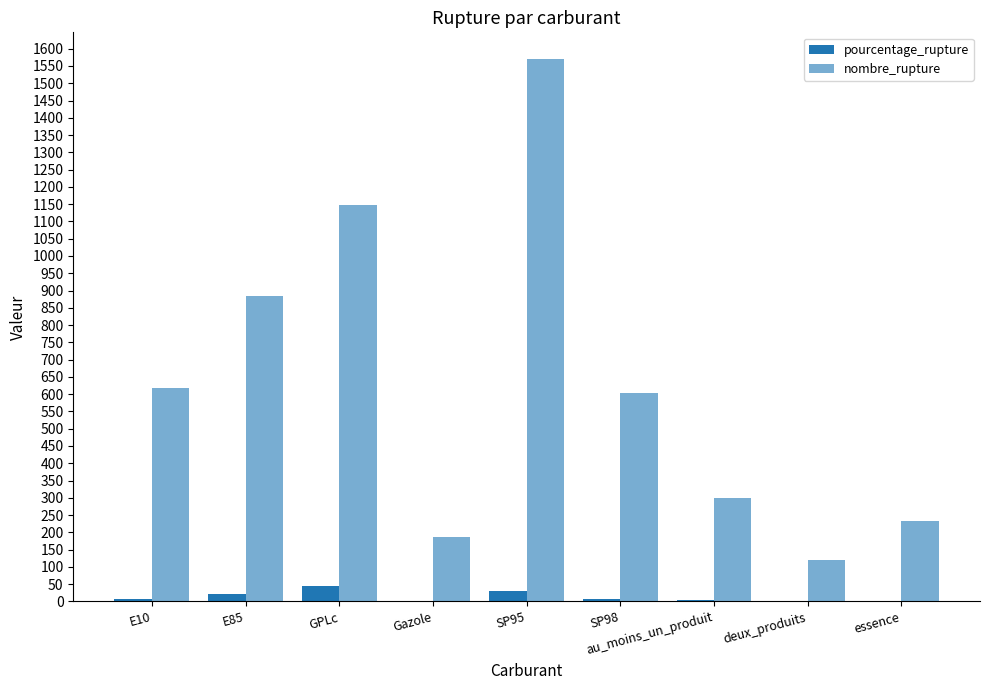

How many groups of bars are there?

9